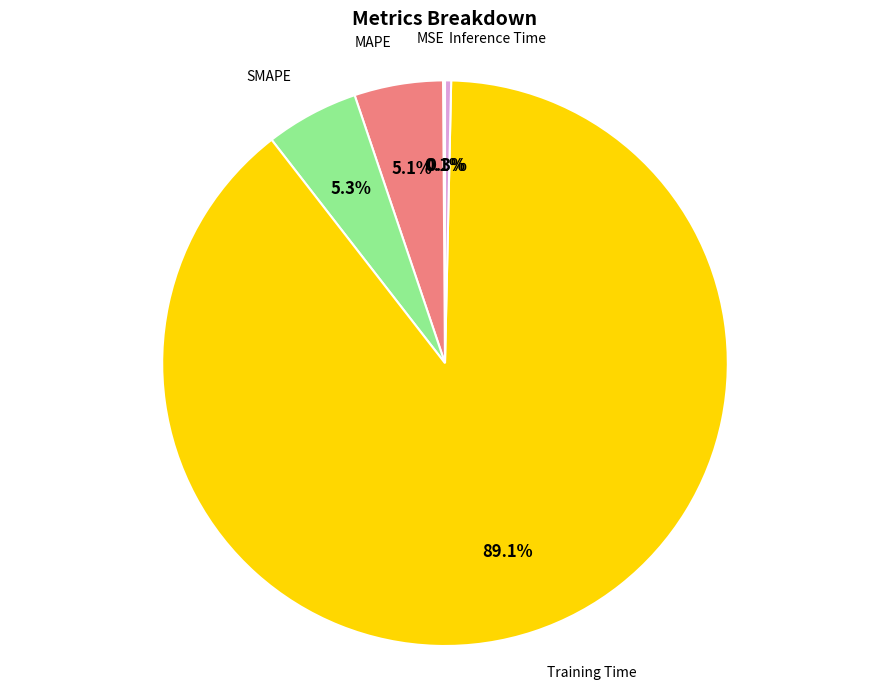

Is there any slice that represents more than half of the pie?

Yes